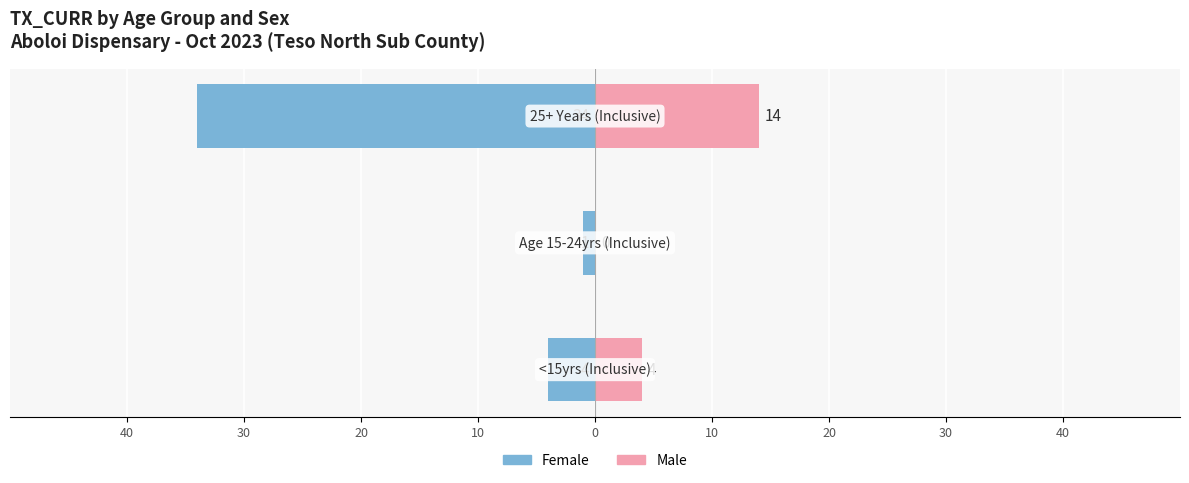

How many categories are shown in the chart?

3